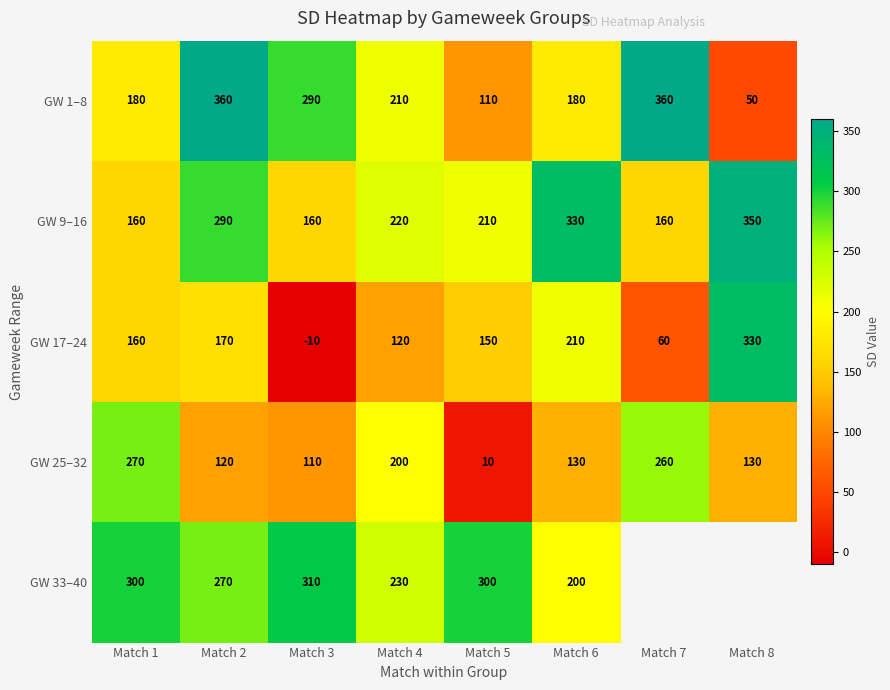

Rank the series at Match 6 from highest to lowest value.

GW 9–16, GW 17–24, GW 33–40, GW 1–8, GW 25–32